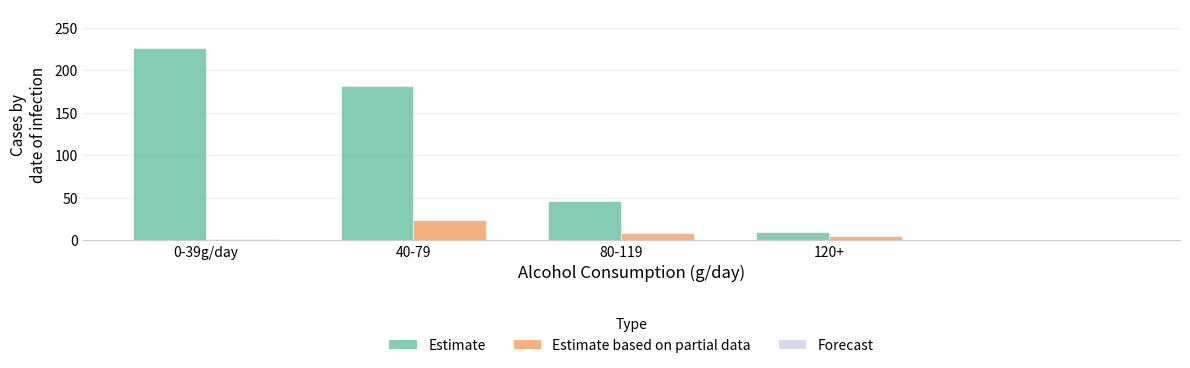

What is the difference between the Estimate values at 0-39g/day and 80-119?

180